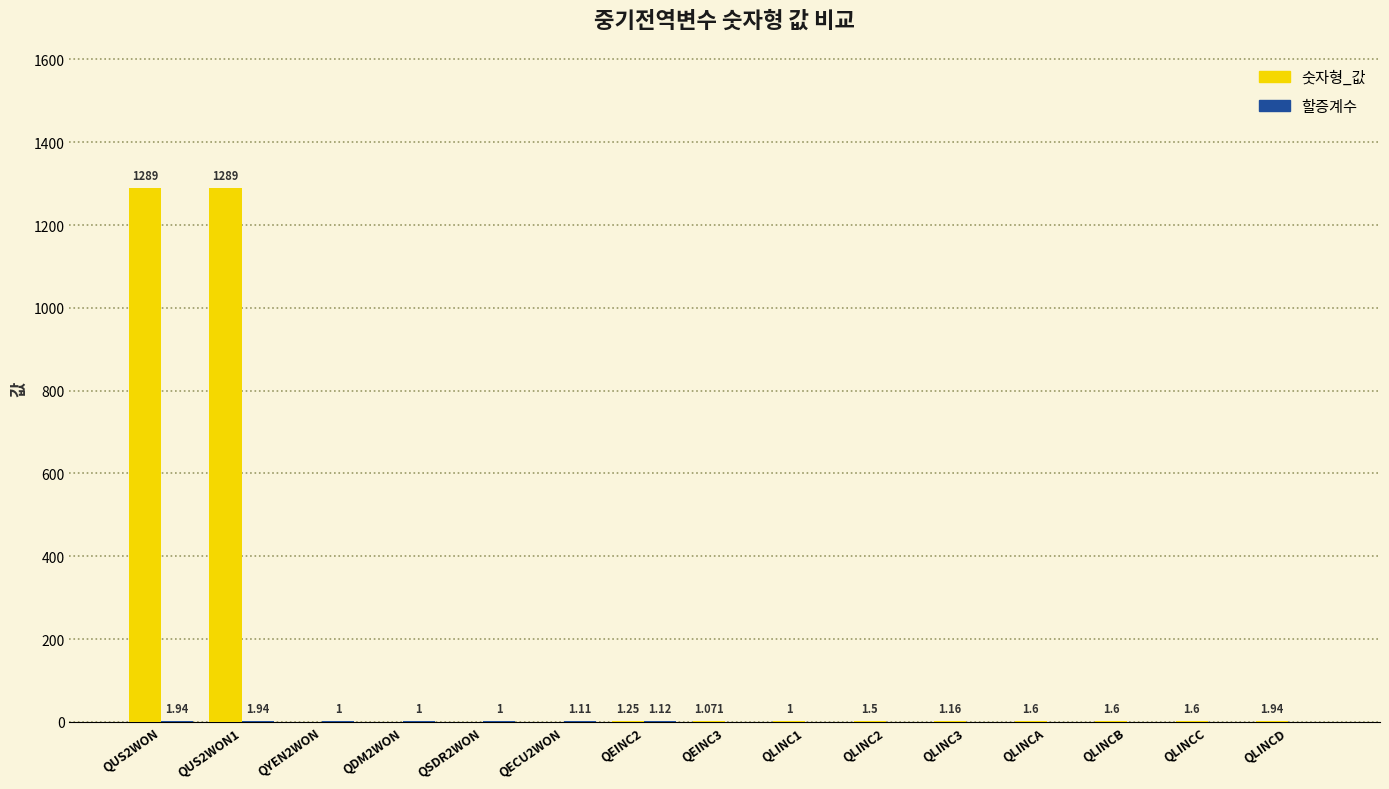

Is it true that 숫자형_값 equals 0.0 at QYEN2WON?

True